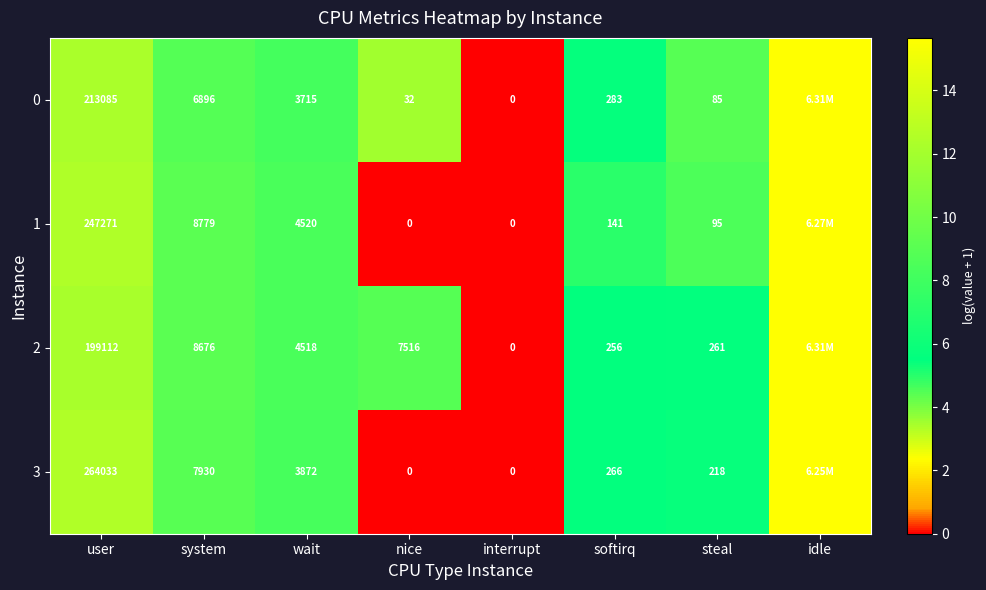

Is the value of 1 at interrupt greater than the value of 2 at nice?

No